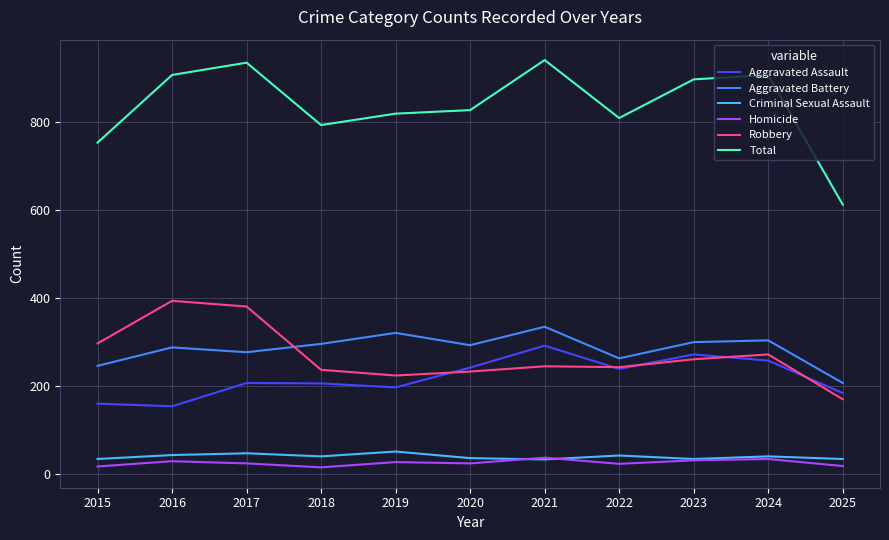

Which series has the largest total across all categories?

Total